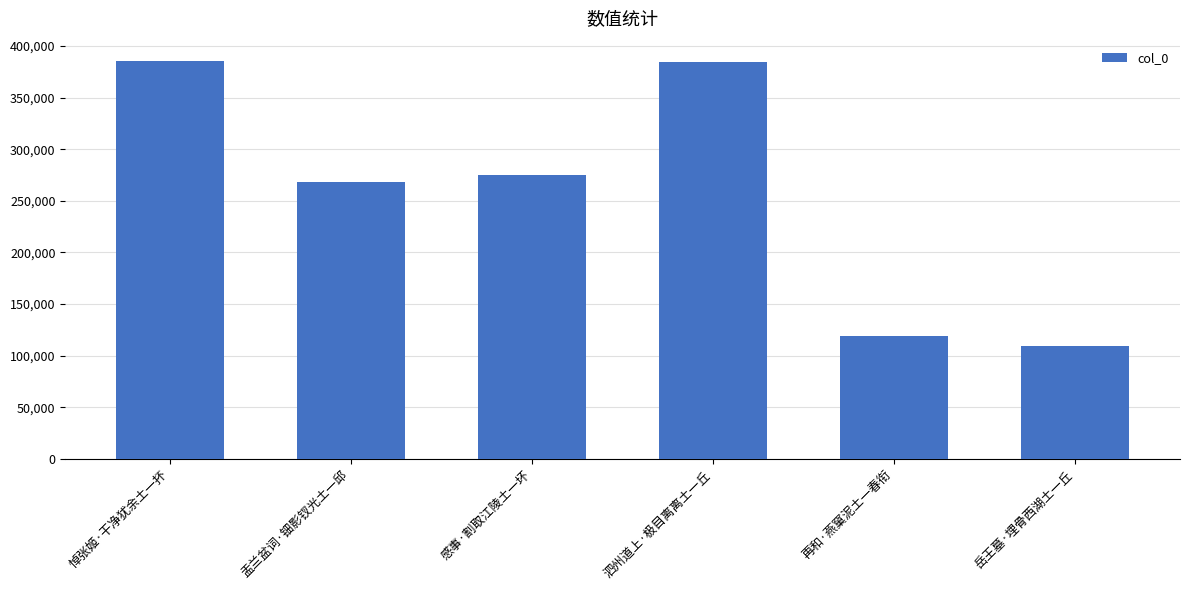

What is the sum of the values at 感事·割取江陵土一坏 and 泗州道上·极目离离土一丘?

659164